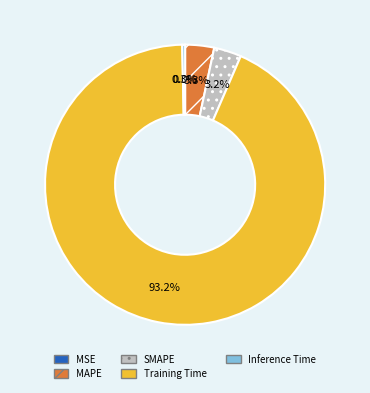

Which category accounts for the majority?

Training Time